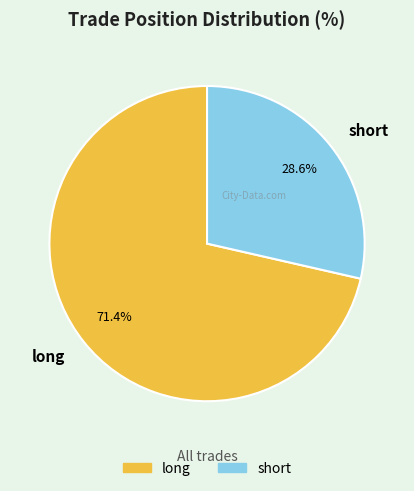

To the nearest percent, what portion does long represent?

71%